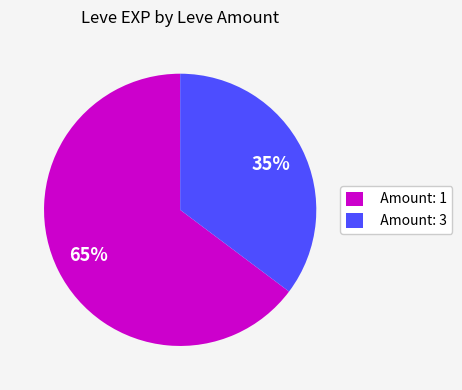

Does Amount: 3 represent more than half of the total?

No